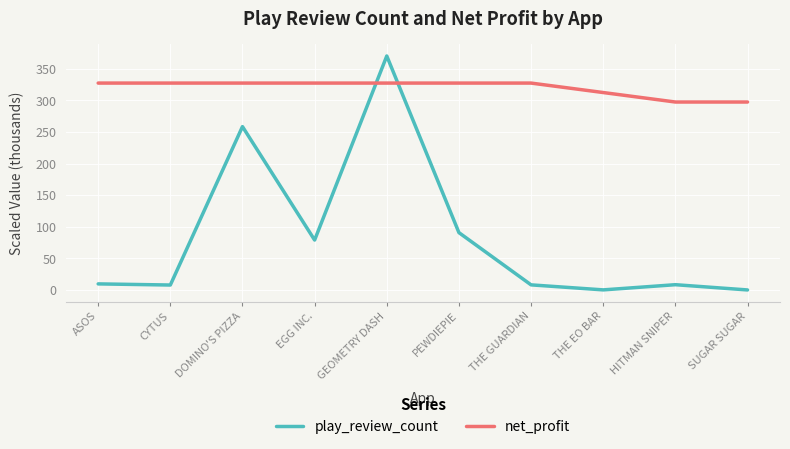

Read the net_profit value at DOMINO'S PIZZA.

327.5